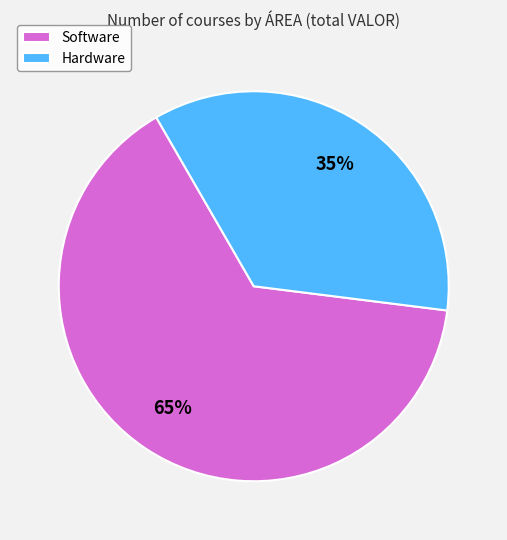

How many slices are in this pie chart?

2